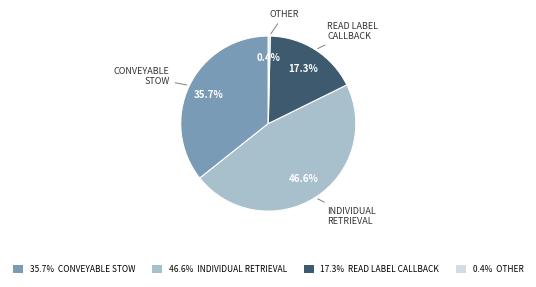

How many segments does this pie chart have?

4